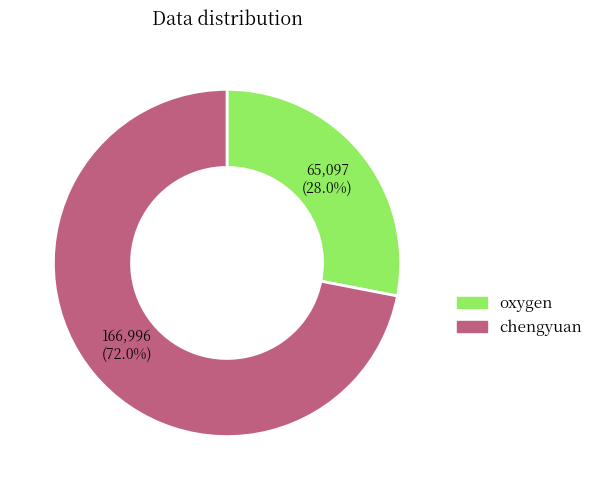

Between chengyuan and oxygen, which is larger?

chengyuan